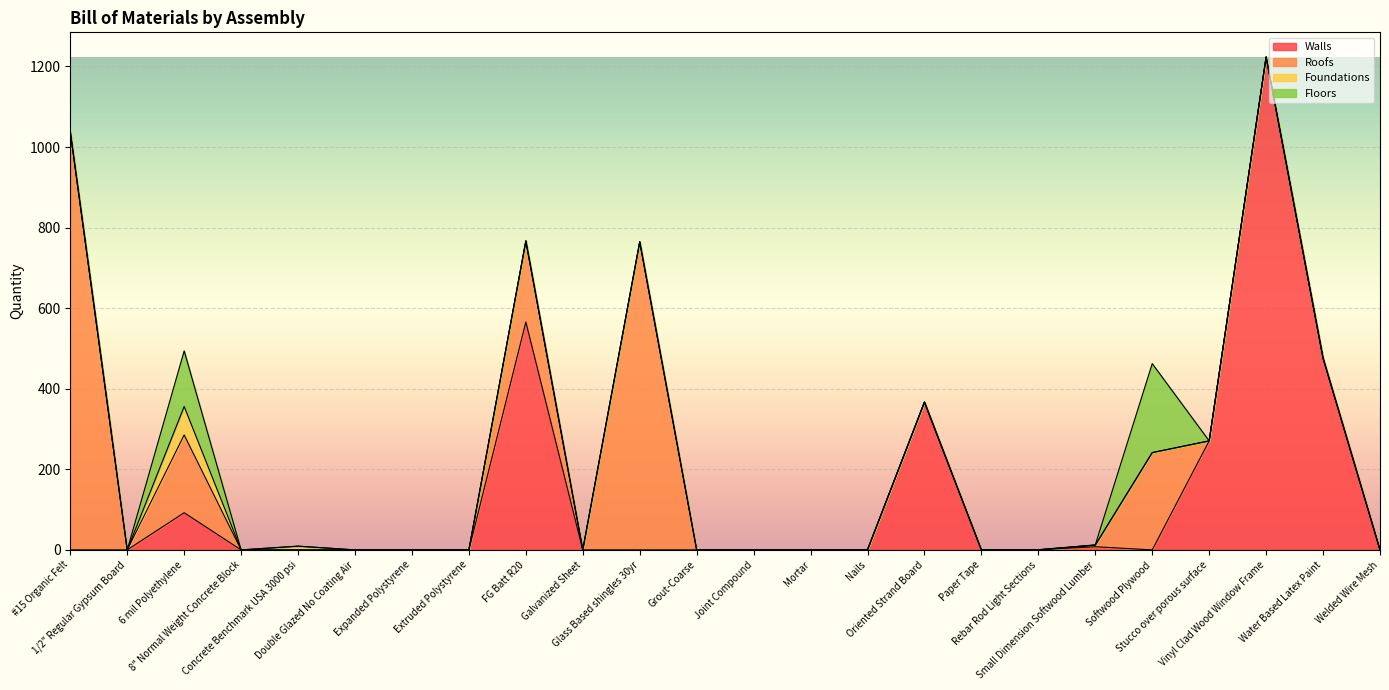

What is the difference between the maximum and minimum values in the Roofs series?

1037.9